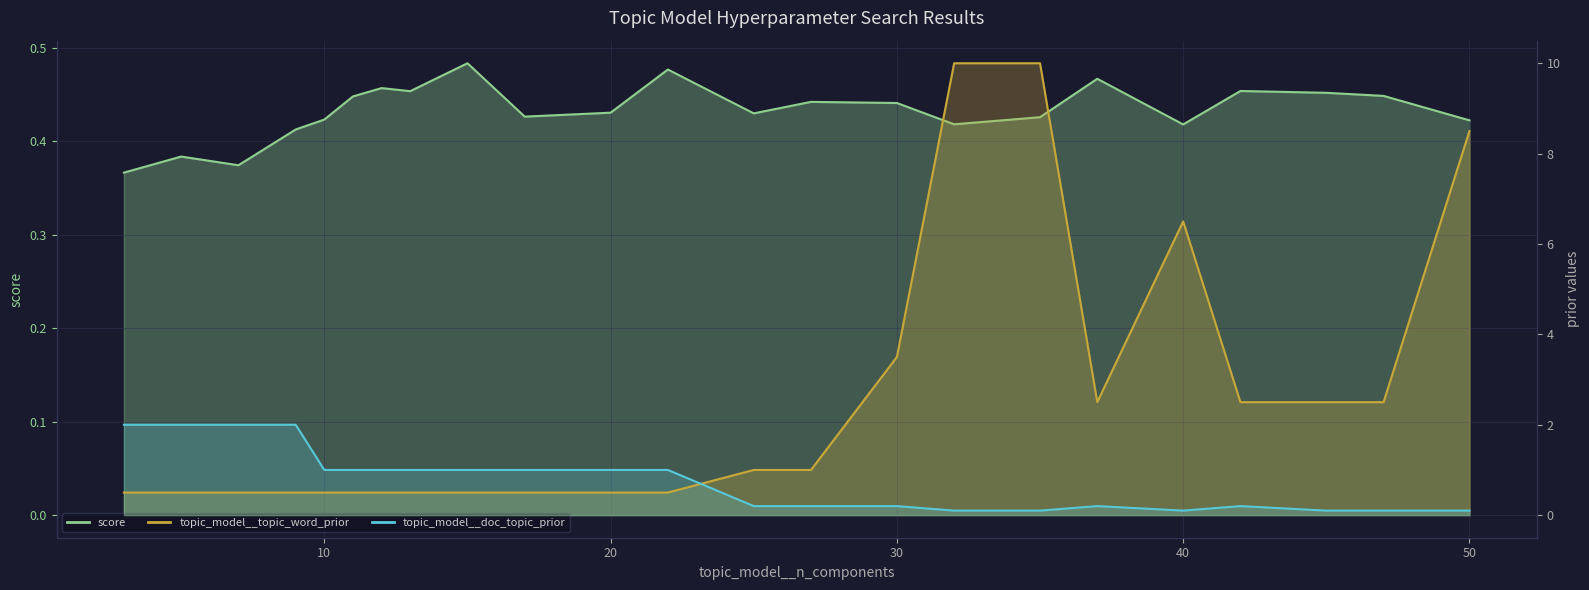

What is the sum of all topic_model__topic_word_prior values?

56.5